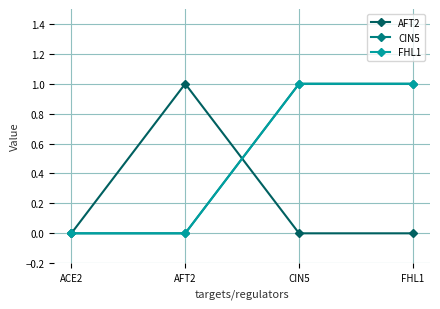

After their last crossing, which series has the higher values: AFT2 or CIN5?

CIN5